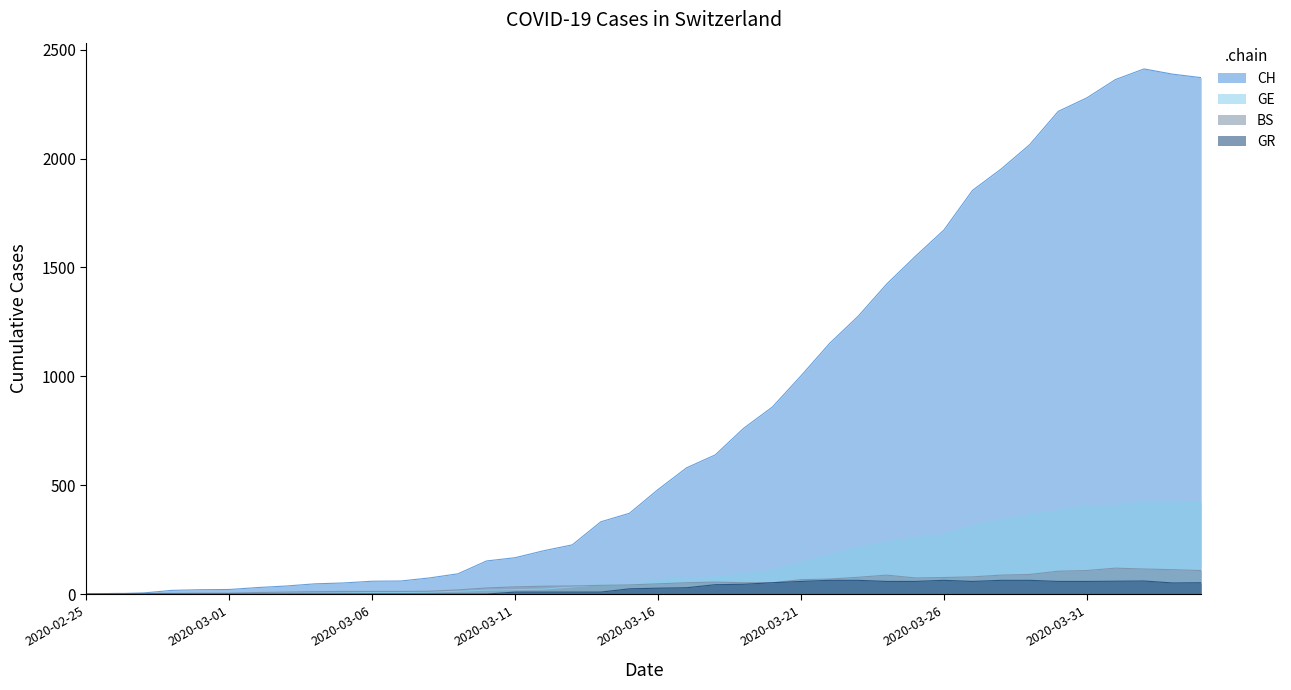

True or false: GE has a value of 268 at 2020-02-25.

False